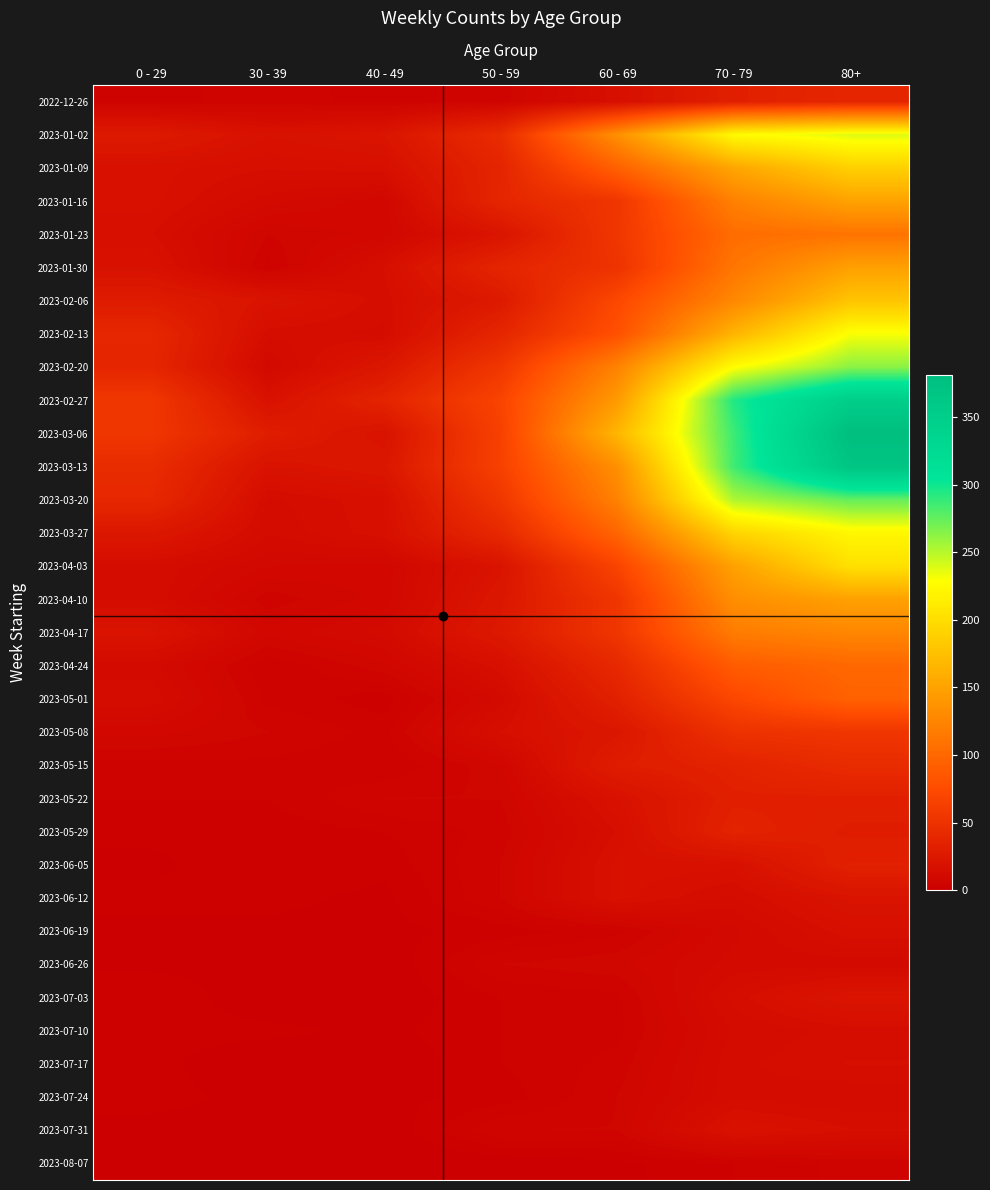

Which has a higher value, 50 - 59 or 0 - 29?

50 - 59